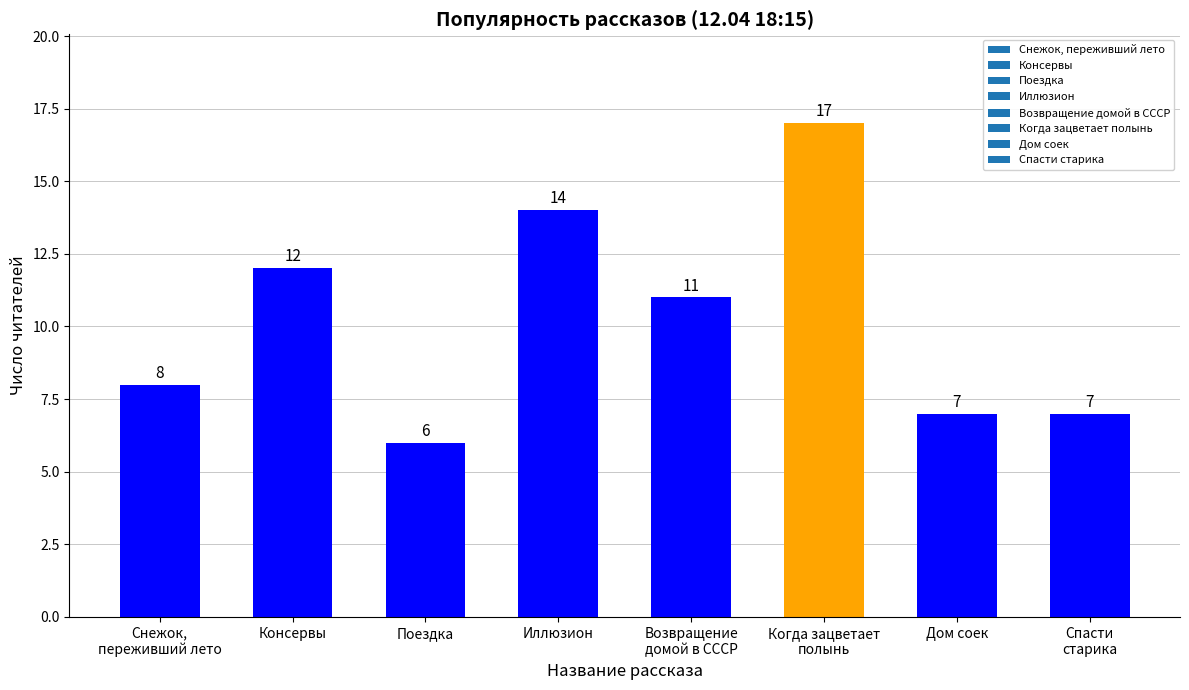

Does the chart contain stacked bars?

No